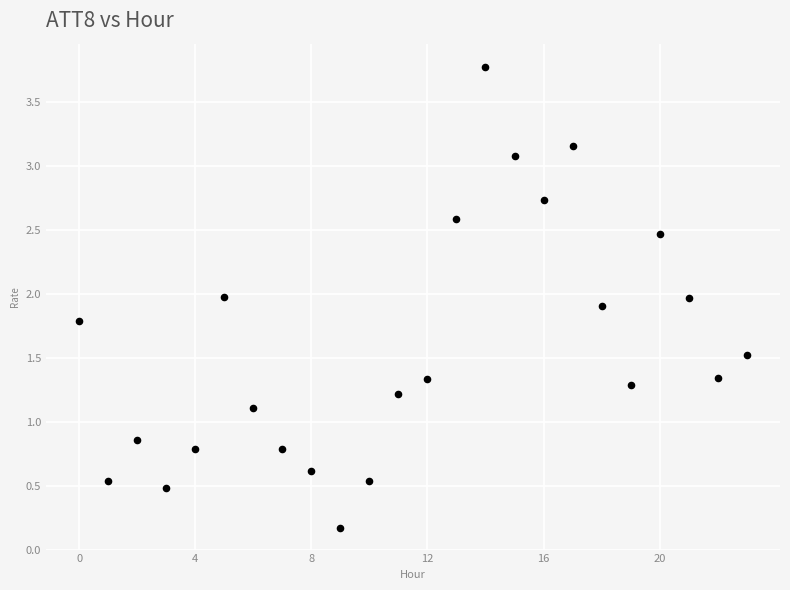

What is the range of Y values (max minus min)?

3.6